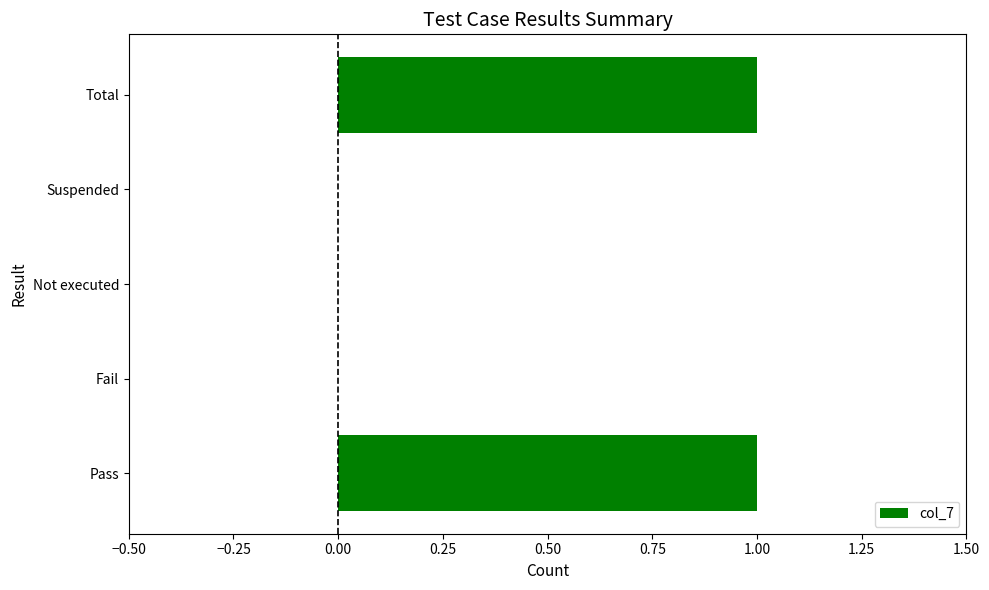

Between Not executed and Total, which is larger?

Total